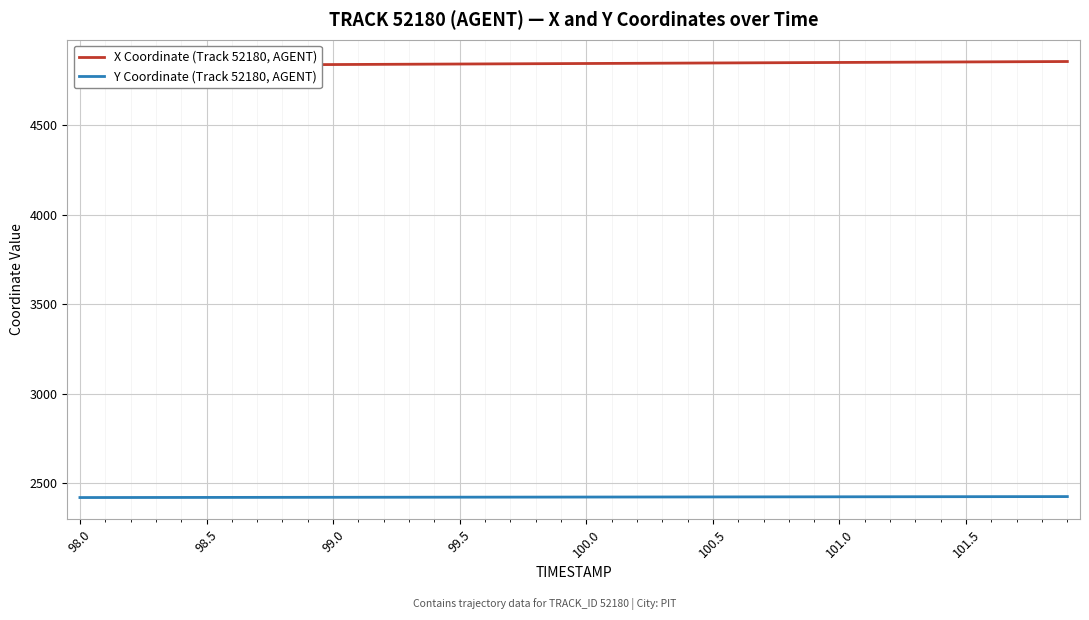

What is the maximum value for Y Coordinate (Track 52180, AGENT)?

2424.1